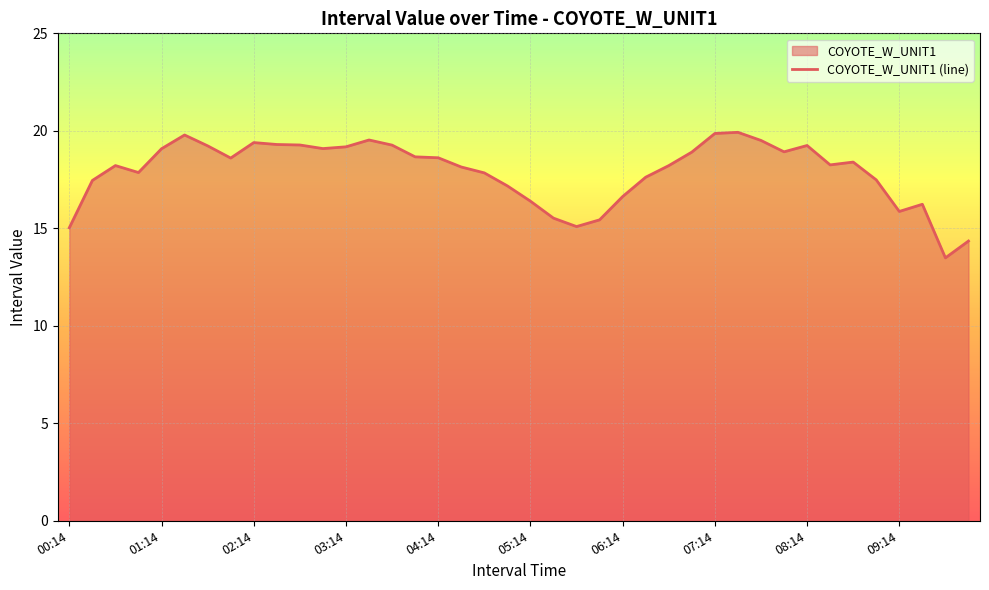

At which category does the data reach its first local peak?

00:44